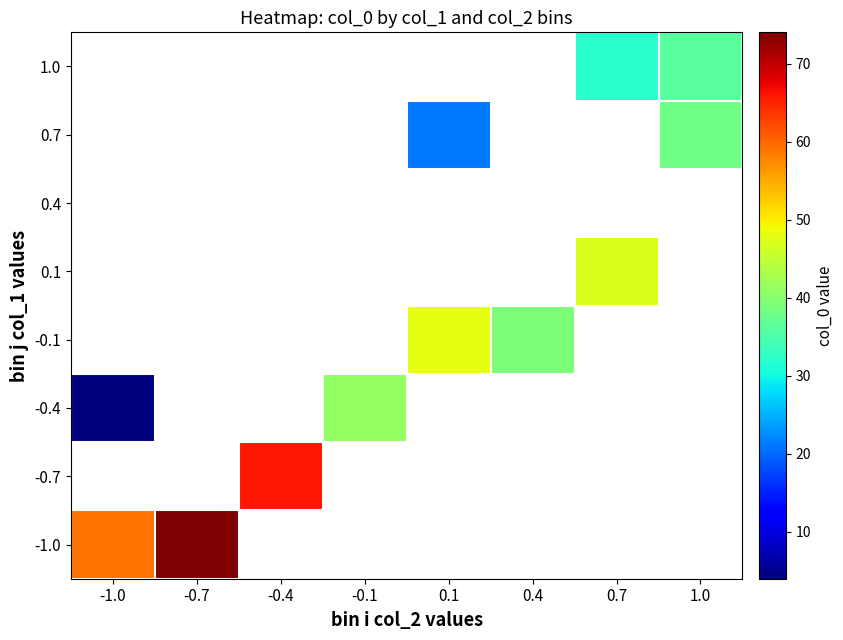

At how many categories does at least one series exceed 12?

8